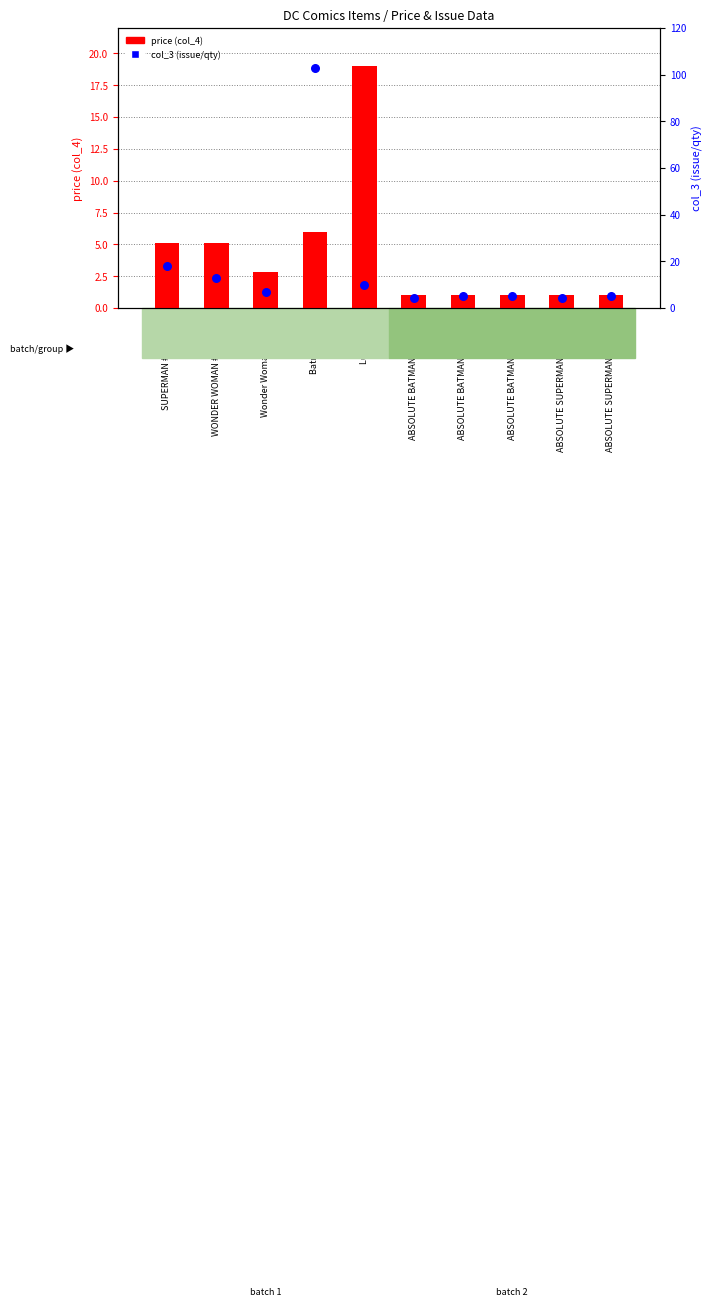

Which series reaches the maximum Y coordinate?

col_3 (issue/qty)